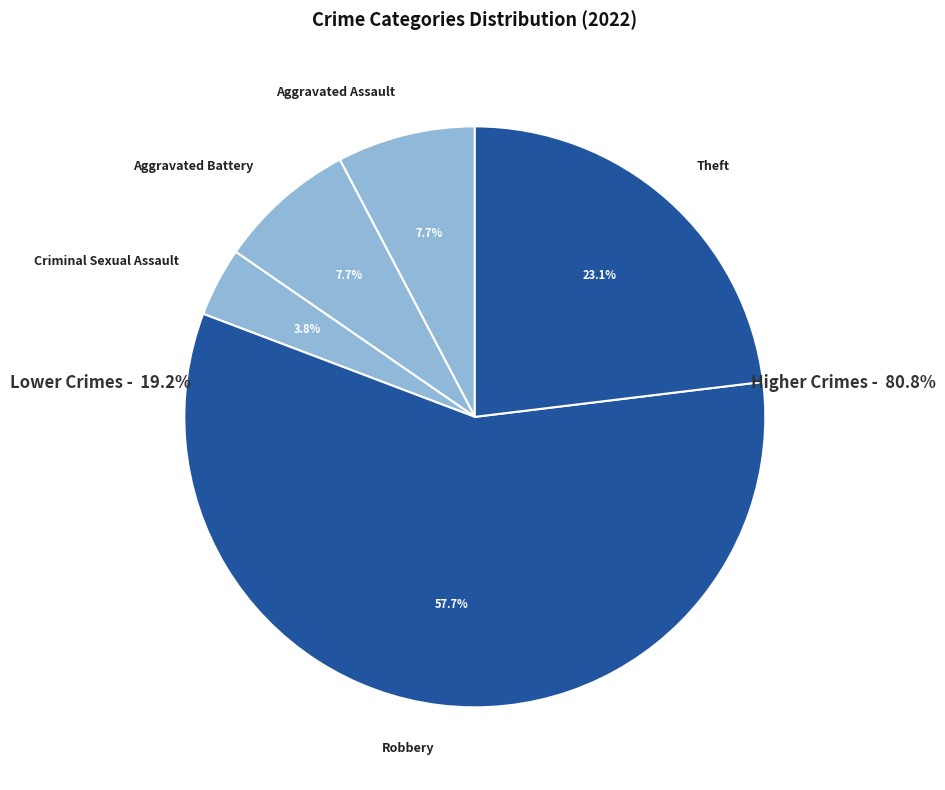

Which category has the biggest portion of the pie?

Robbery